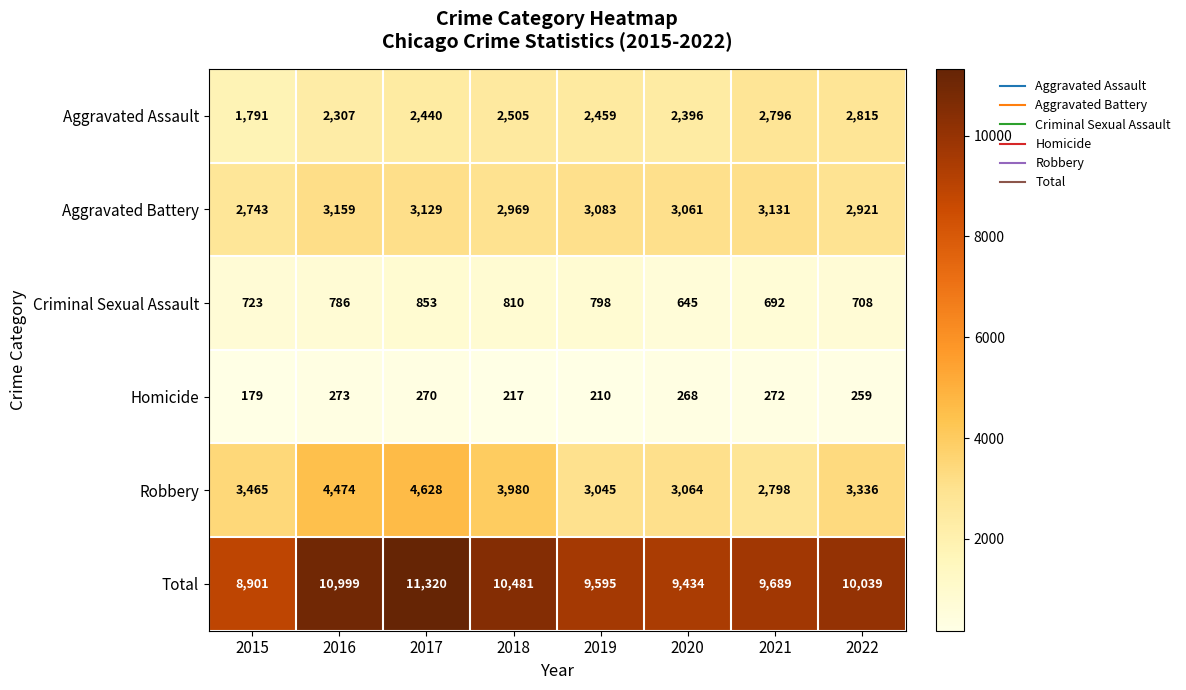

Where is Robbery nearest to the value 3713?

2015